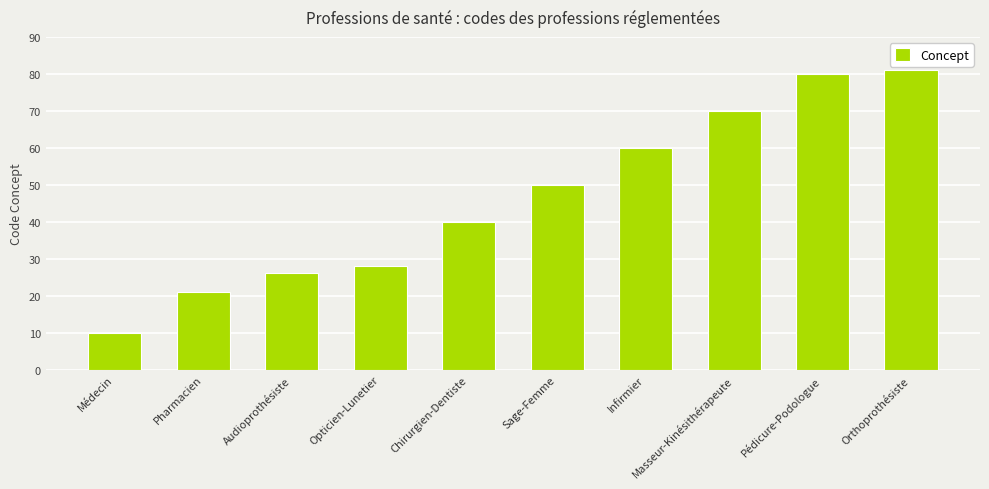

Rank the categories by value from highest to lowest.

Orthoprothésiste, Pédicure-Podologue, Masseur-Kinésithérapeute, Infirmier, Sage-Femme, Chirurgien-Dentiste, Opticien-Lunetier, Audioprothésiste, Pharmacien, Médecin